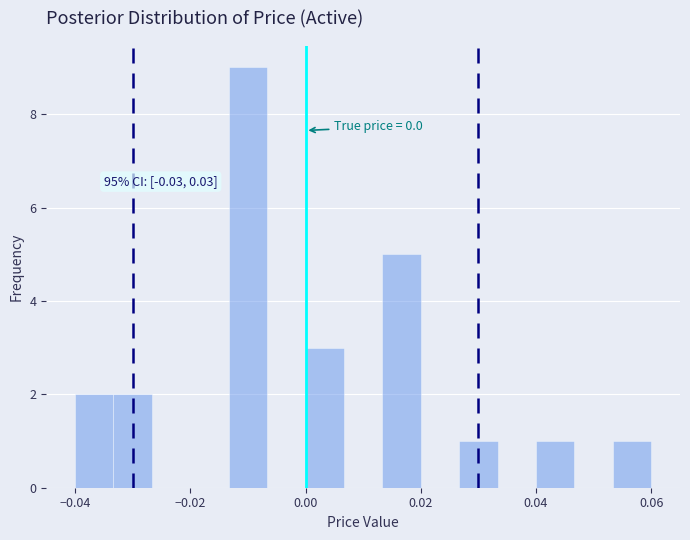

Read against the x-axis, roughly where is the centre of the tallest bar?

-0.010